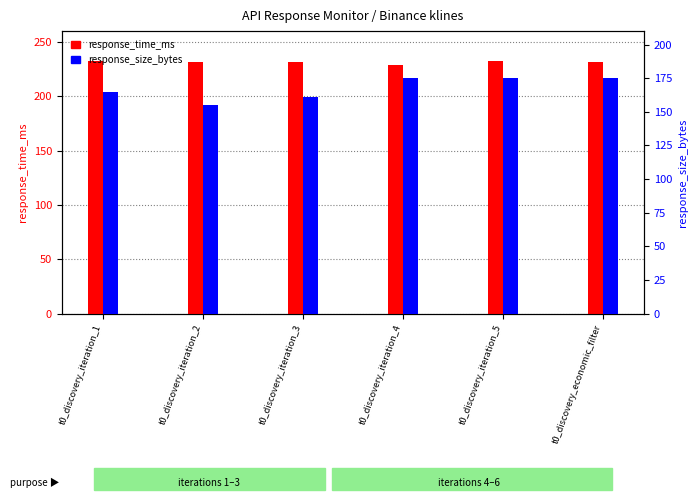

What is the value of the response_size_bytes bar at the 2nd from the left?

155.0